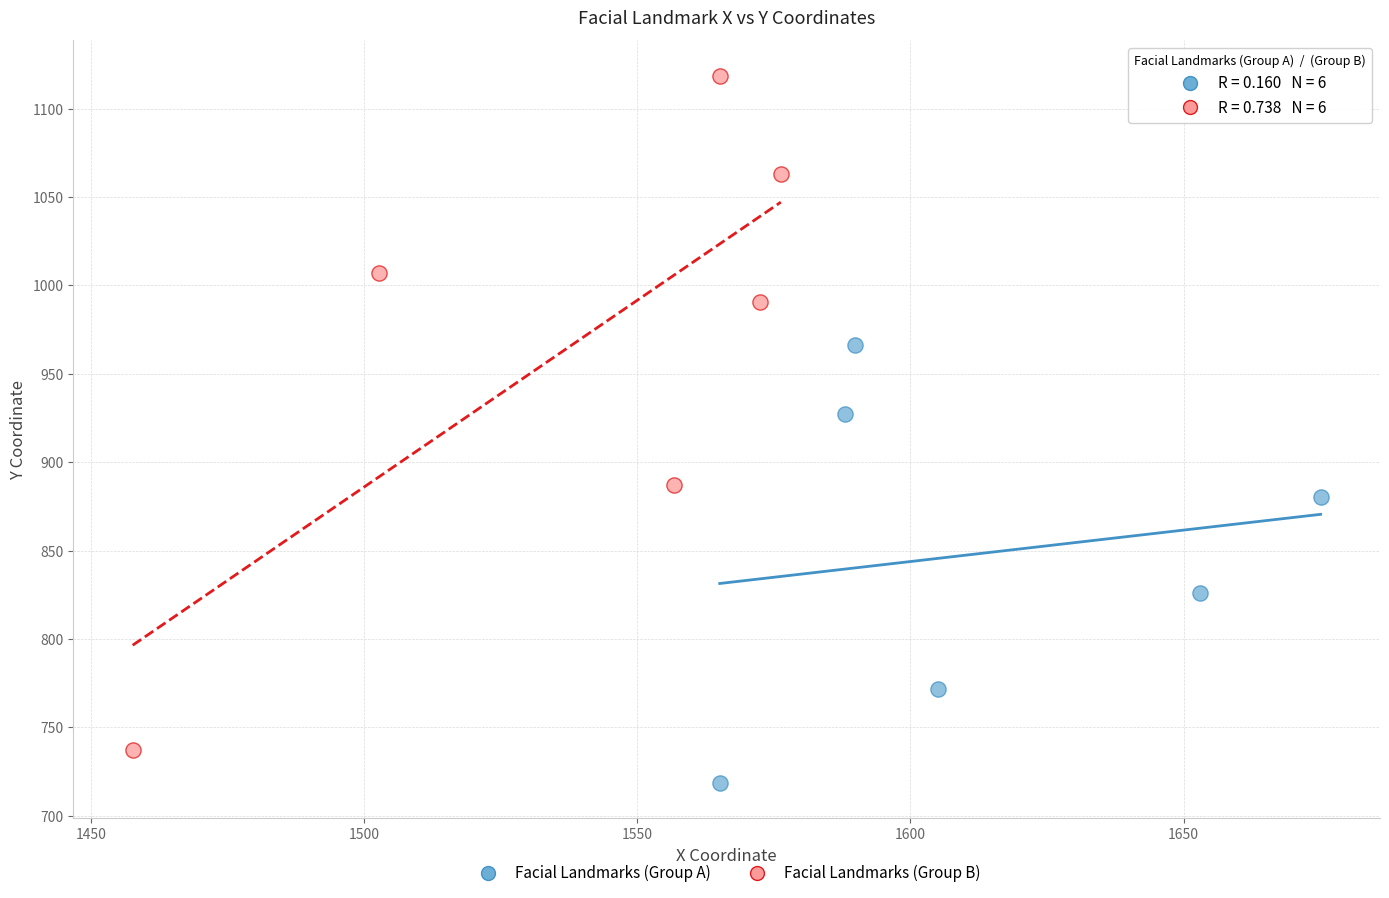

Which series reaches the minimum Y coordinate?

Facial Landmarks (Group A)